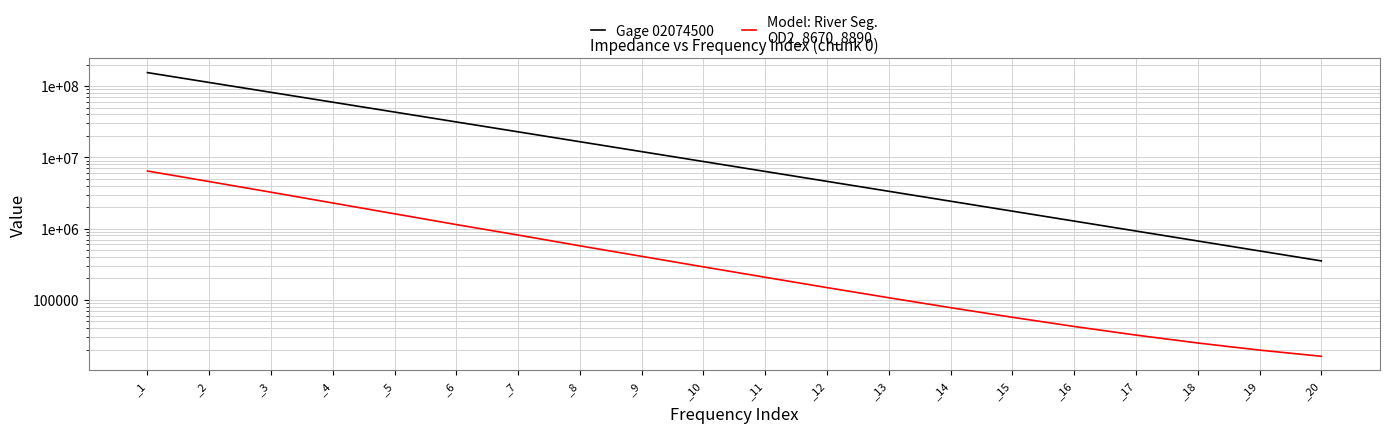

The Model: River Seg.
OD2_8670_8890 series shows 21557.4 at _14. True or false?

False